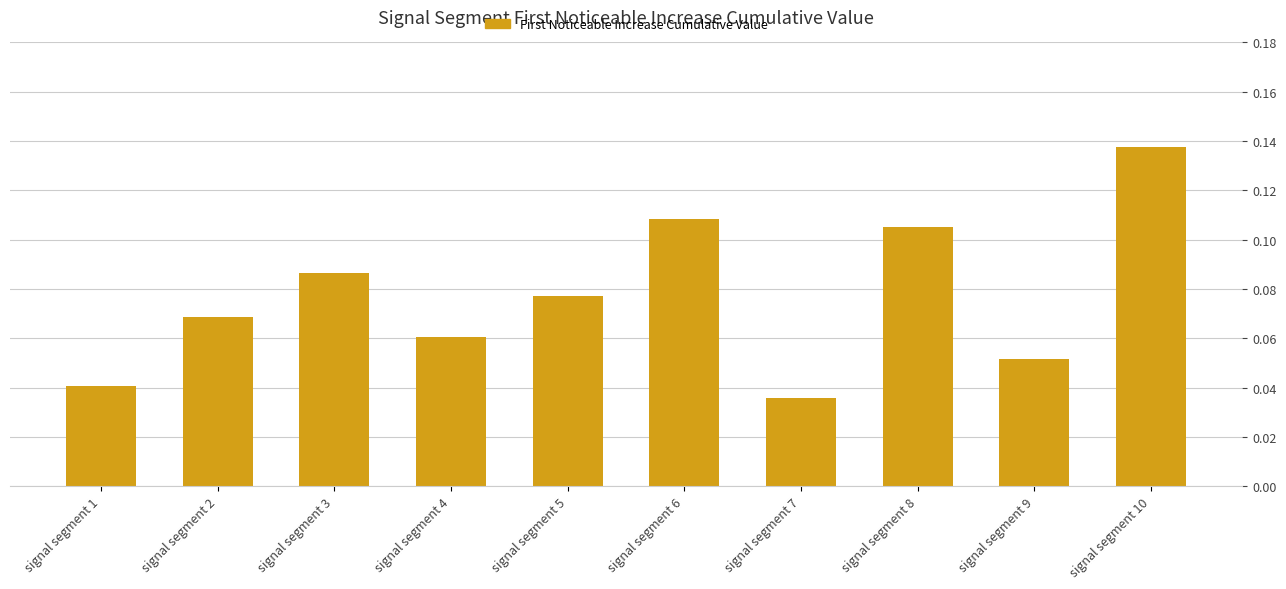

Are the bars horizontal?

No